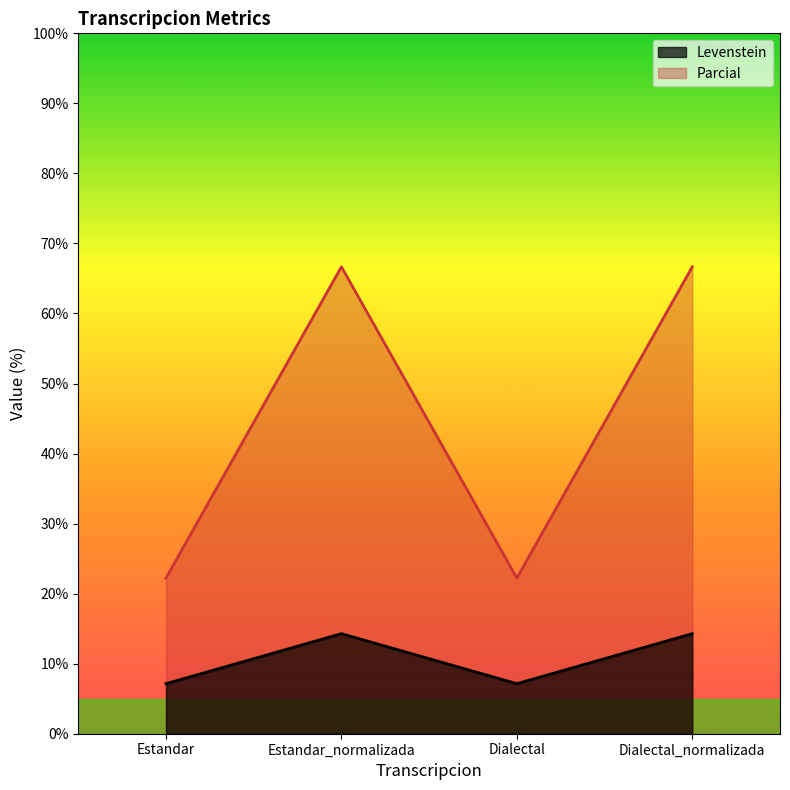

At Dialectal, list the series in order from largest to smallest.

Parcial, Levenstein